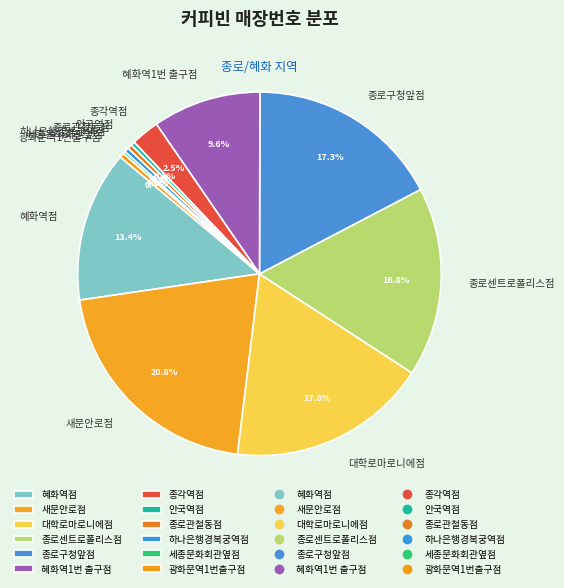

Does 새문안로점 account for over 50% of the chart?

No